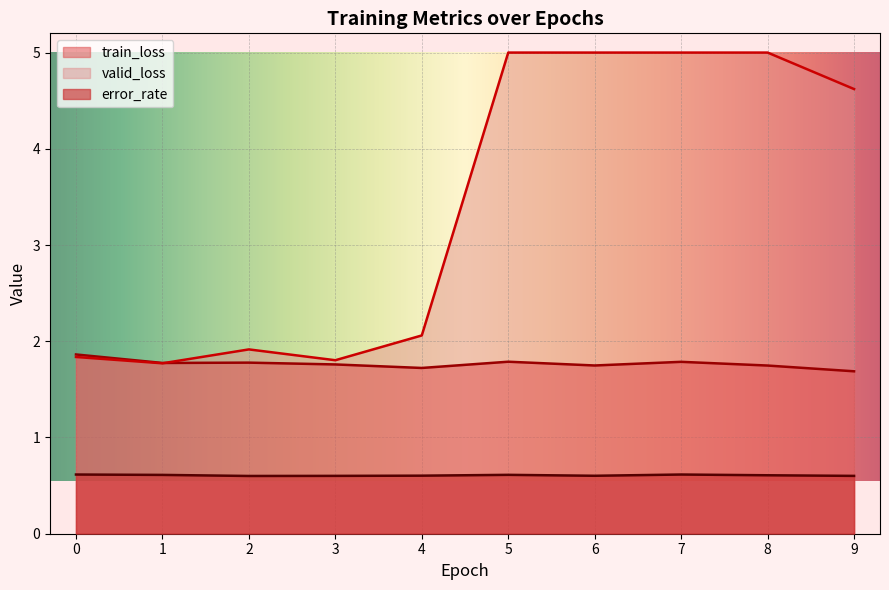

Which series has the widest spread of values?

valid_loss